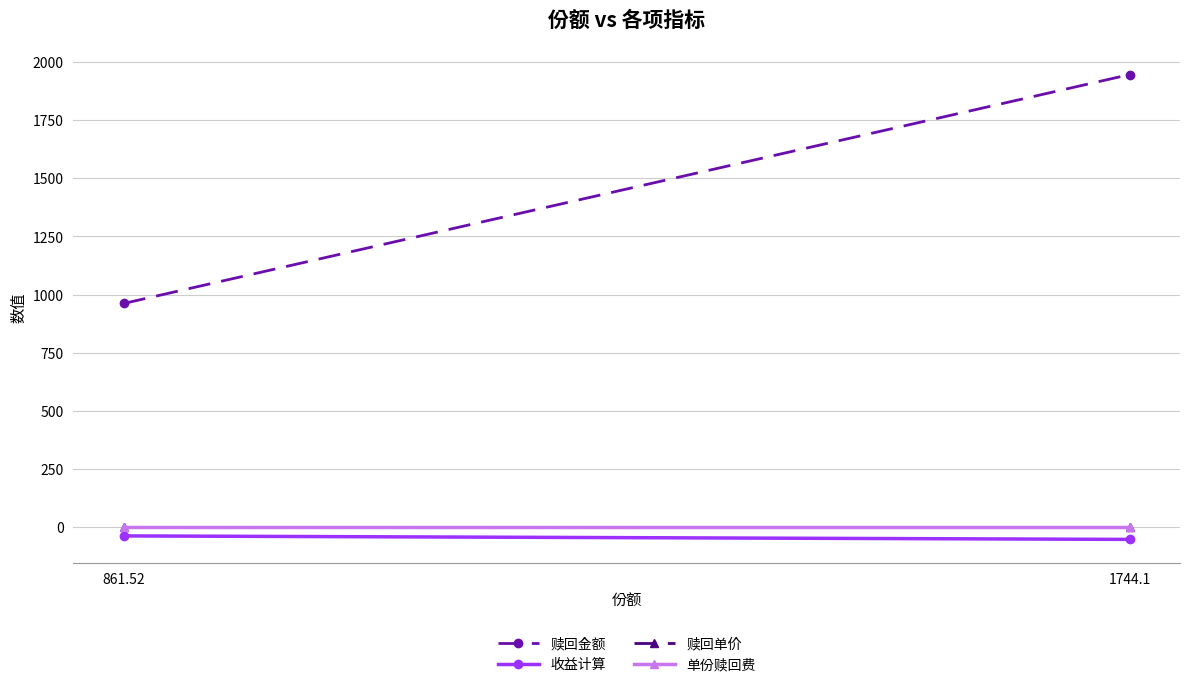

What is the maximum value for 赎回金额?

1946.4